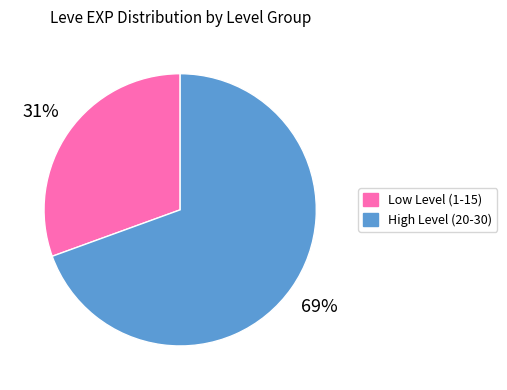

How many segments does this pie chart have?

2